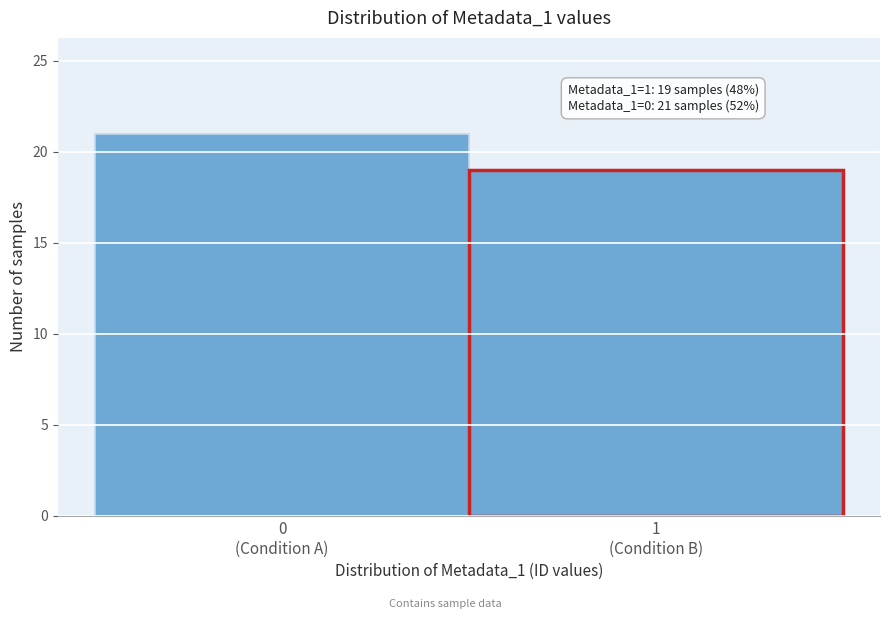

Reading right to left, what are all the values shown in this chart?

19	21